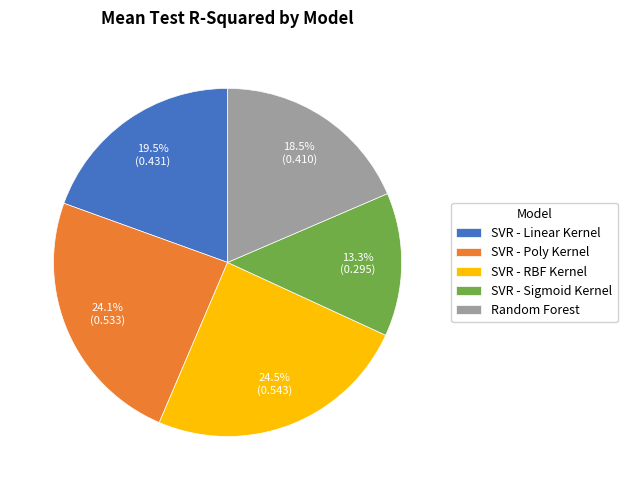

What is the smallest slice in the pie chart?

SVR - Sigmoid Kernel